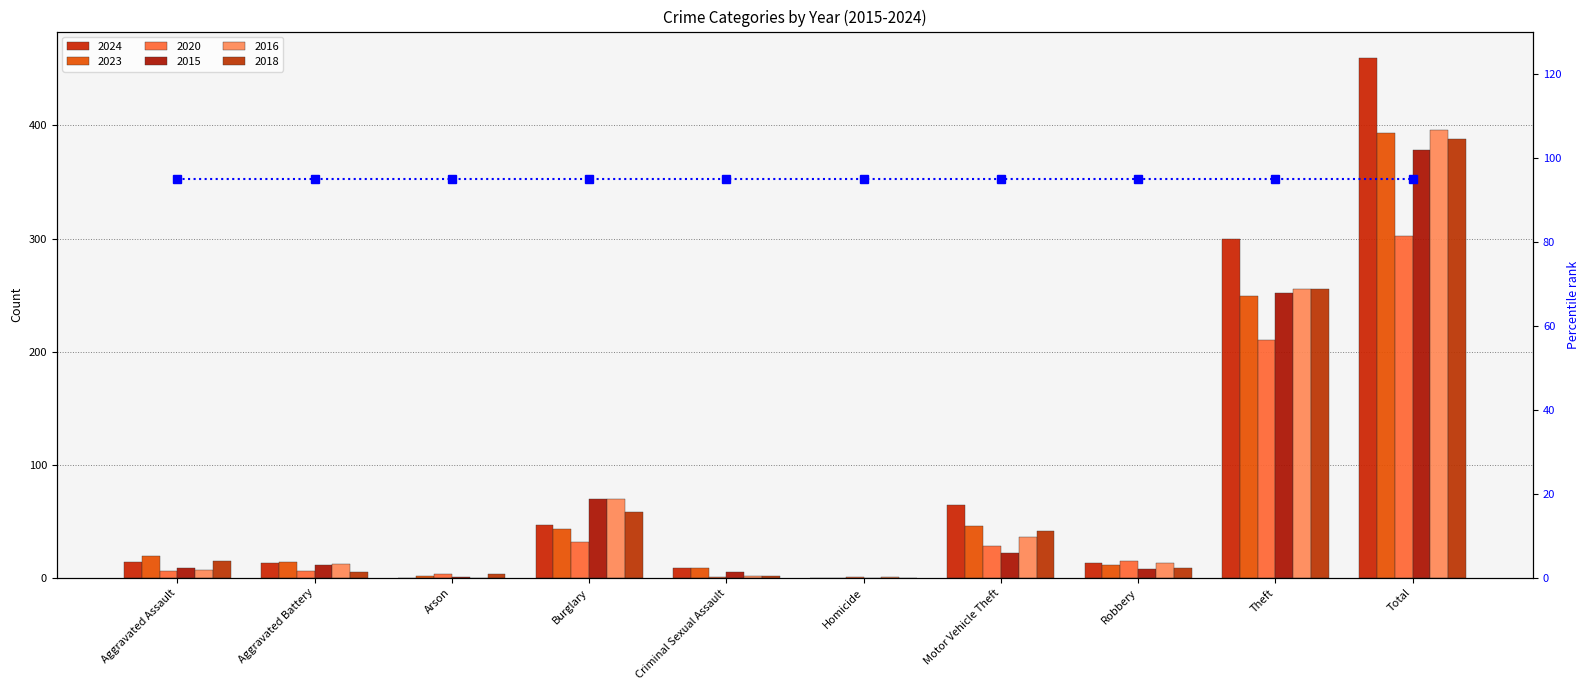

What is the total value across all series at Arson?

9